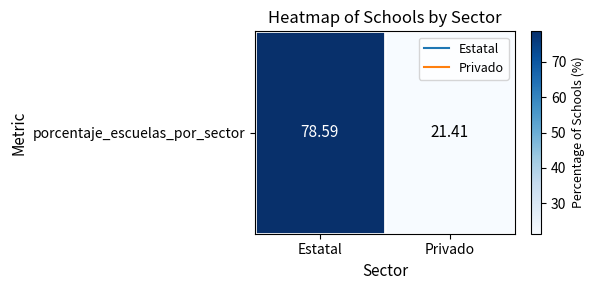

What is the difference between the maximum and minimum values?

57.2